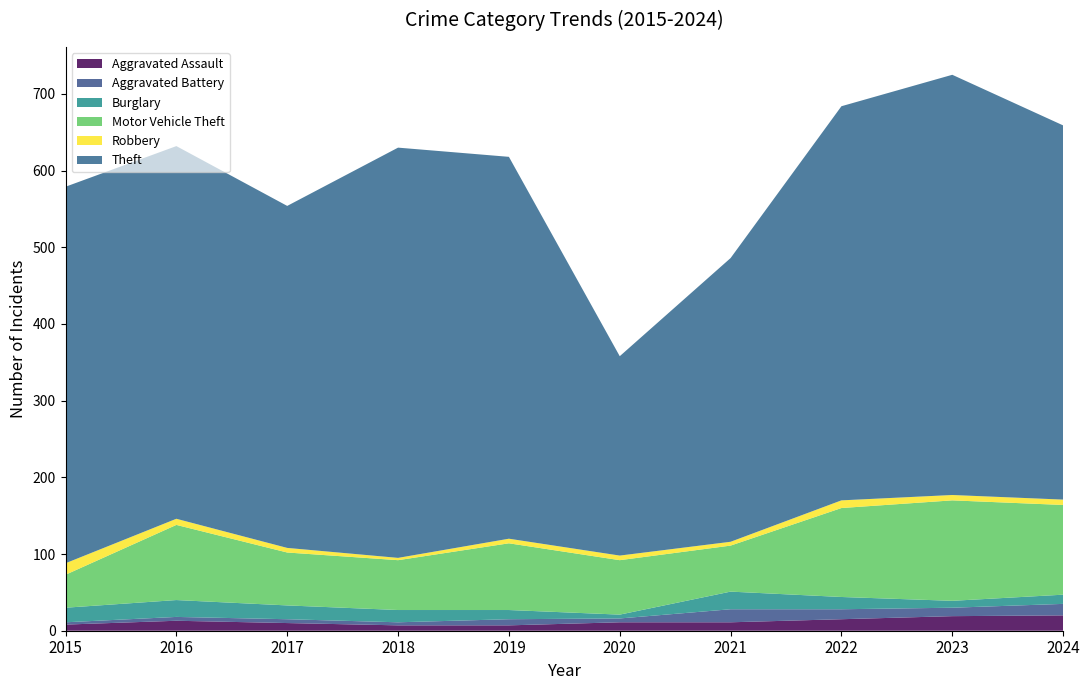

Reading left to right, extract all data points from this chart.

Aggravated Assault: 2015=8	2016=13	2017=10	2018=7	2019=7	2020=11	2021=11	2022=15	2023=19	2024=20
Aggravated Battery: 2015=3	2016=5	2017=5	2018=4	2019=8	2020=5	2021=17	2022=13	2023=11	2024=15
Burglary: 2015=19	2016=22	2017=18	2018=16	2019=12	2020=5	2021=23	2022=16	2023=9	2024=12
Motor Vehicle Theft: 2015=43	2016=98	2017=69	2018=65	2019=87	2020=71	2021=60	2022=116	2023=131	2024=117
Robbery: 2015=15	2016=8	2017=6	2018=3	2019=6	2020=6	2021=5	2022=10	2023=7	2024=7
Theft: 2015=491	2016=486	2017=446	2018=535	2019=498	2020=260	2021=370	2022=514	2023=548	2024=488